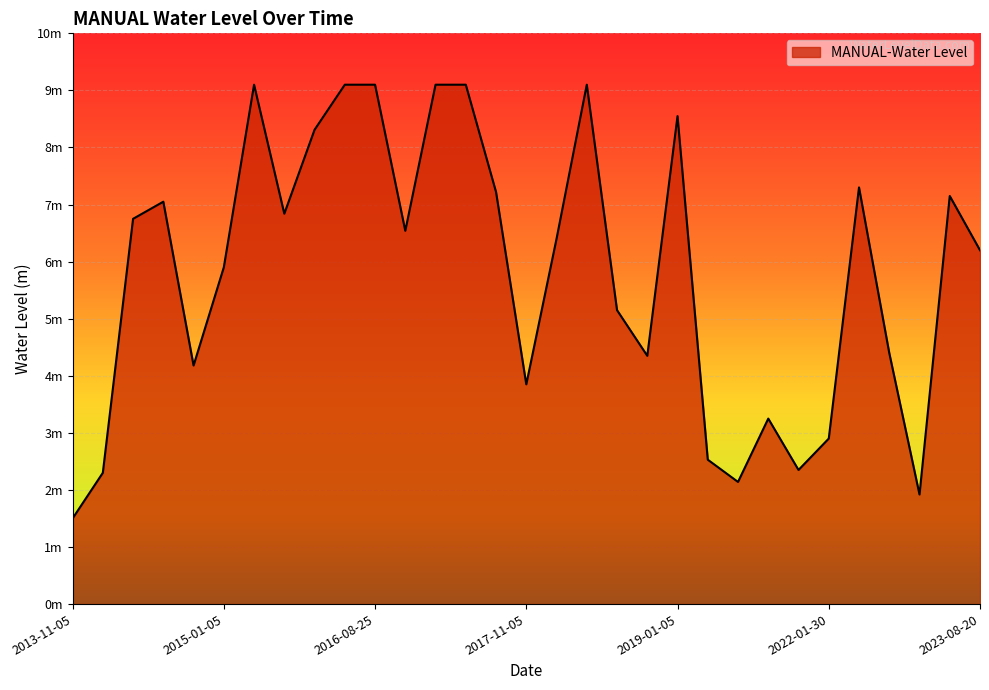

Does the chart have visible grid lines?

Yes